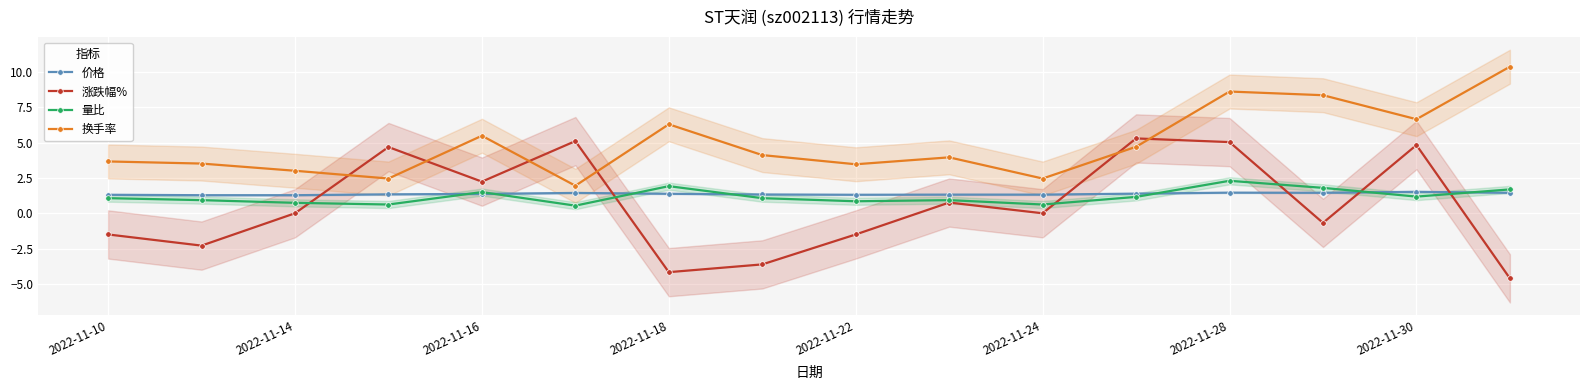

Reading left to right, transcribe all the data shown in this chart.

价格: 1.3	1.3	1.3	1.3	1.4	1.4	1.4	1.3	1.3	1.3	1.3	1.4	1.5	1.4	1.5	1.4
涨跌幅%: -1.5	-2.3	0.0	4.7	2.2	5.1	-4.2	-3.6	-1.5	0.8	0.0	5.3	5.0	-0.7	4.8	-4.6
量比: 1.1	0.9	0.7	0.6	1.5	0.5	1.9	1.1	0.8	0.9	0.6	1.2	2.3	1.8	1.2	1.7
换手率: 3.7	3.5	3.0	2.5	5.5	1.9	6.3	4.1	3.5	4.0	2.5	4.7	8.6	8.4	6.7	10.4